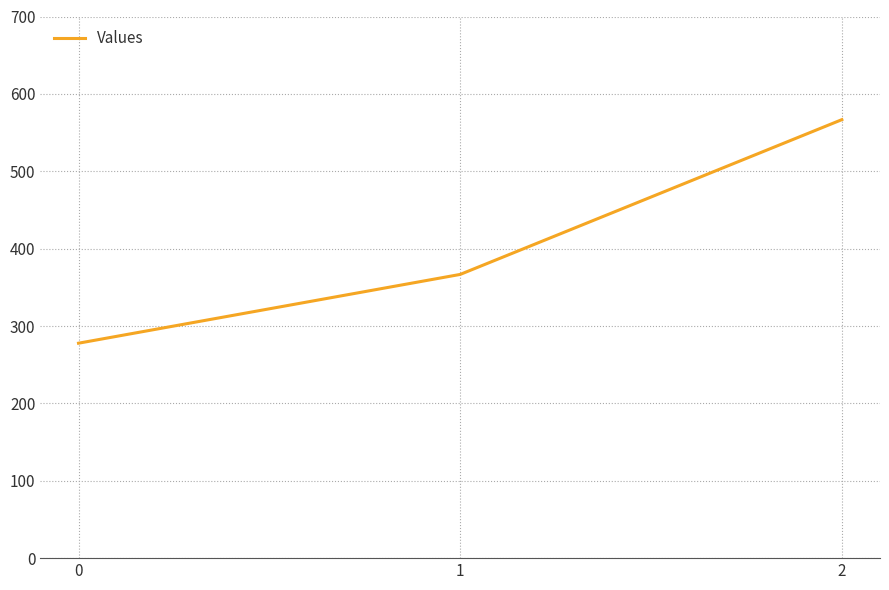

What is the maximum value shown in the chart?

566.7